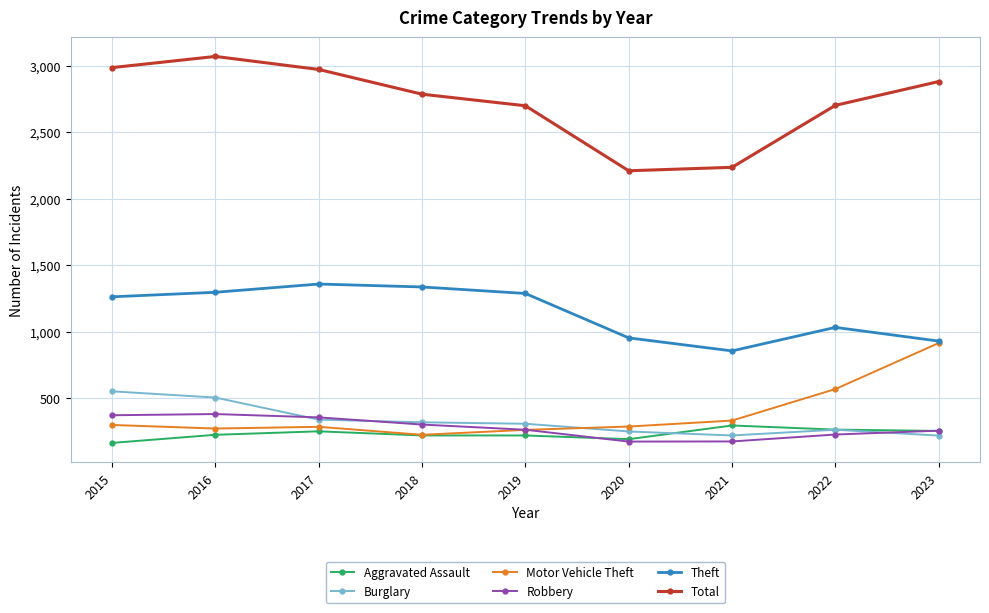

At which category does the chart reach its peak across all series?

2016